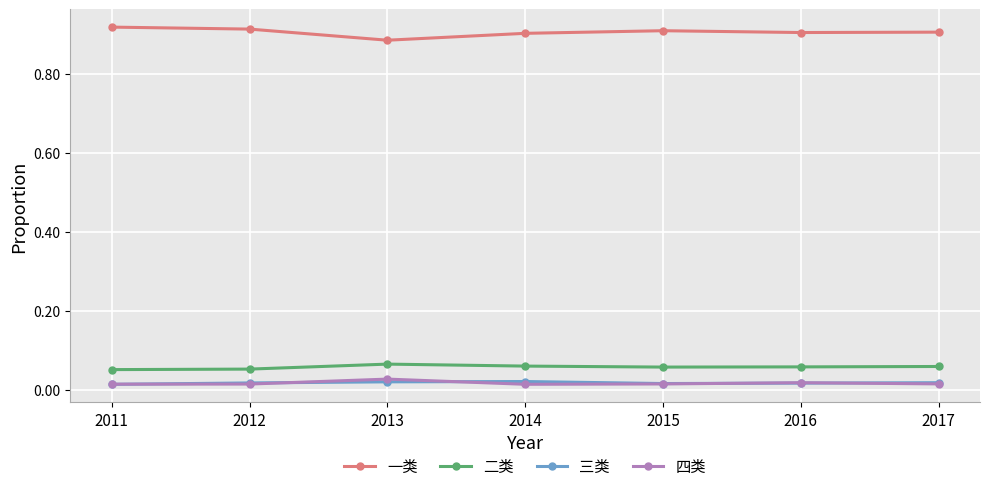

The value of 一类 at 2015 is 1.5. True or false?

False